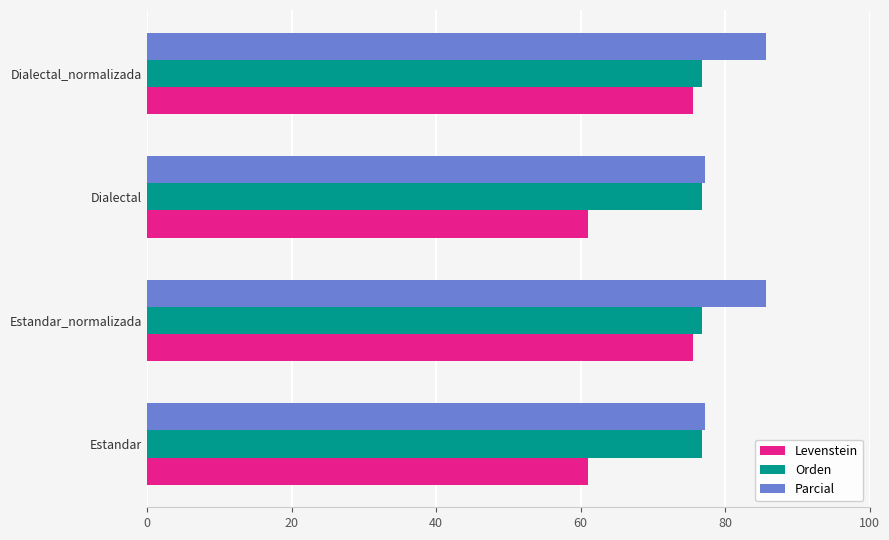

What is the sum of the Orden values at Dialectal and Estandar?

153.5